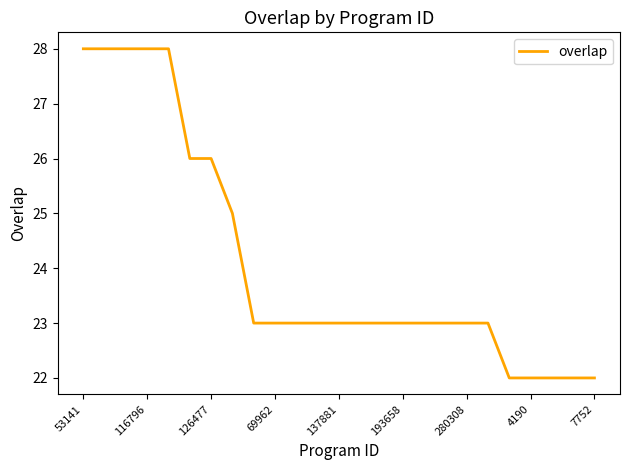

What is the maximum value shown in the chart?

28